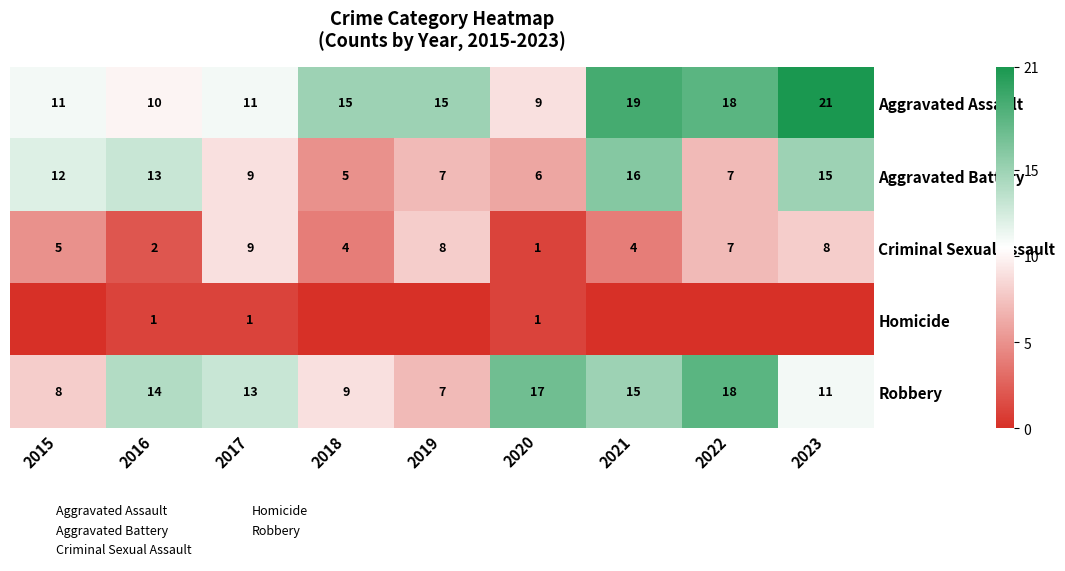

Between 2022 and 2020, which is larger?

2022